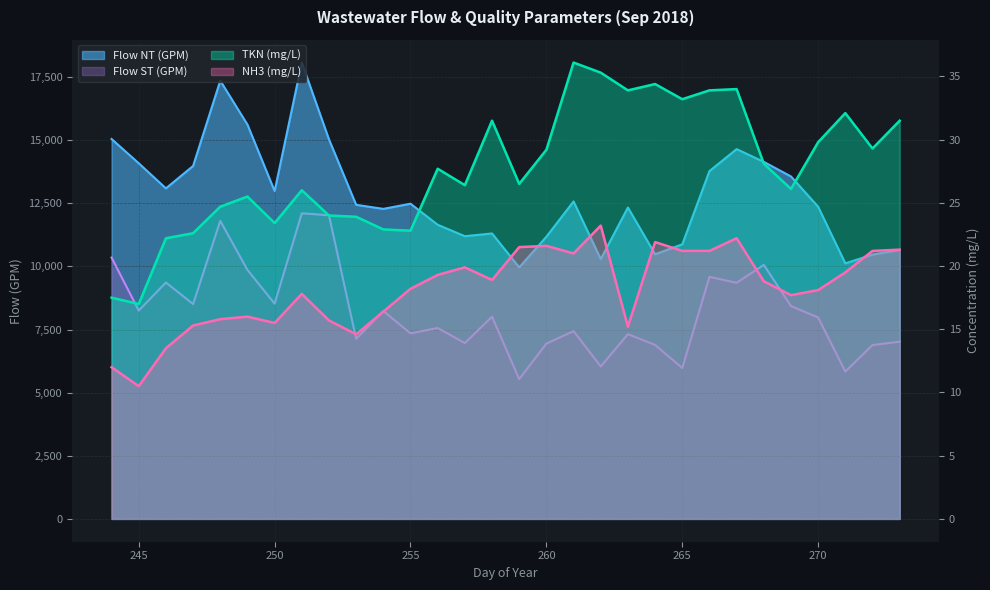

What is the total value across all series at 272?

17404.6